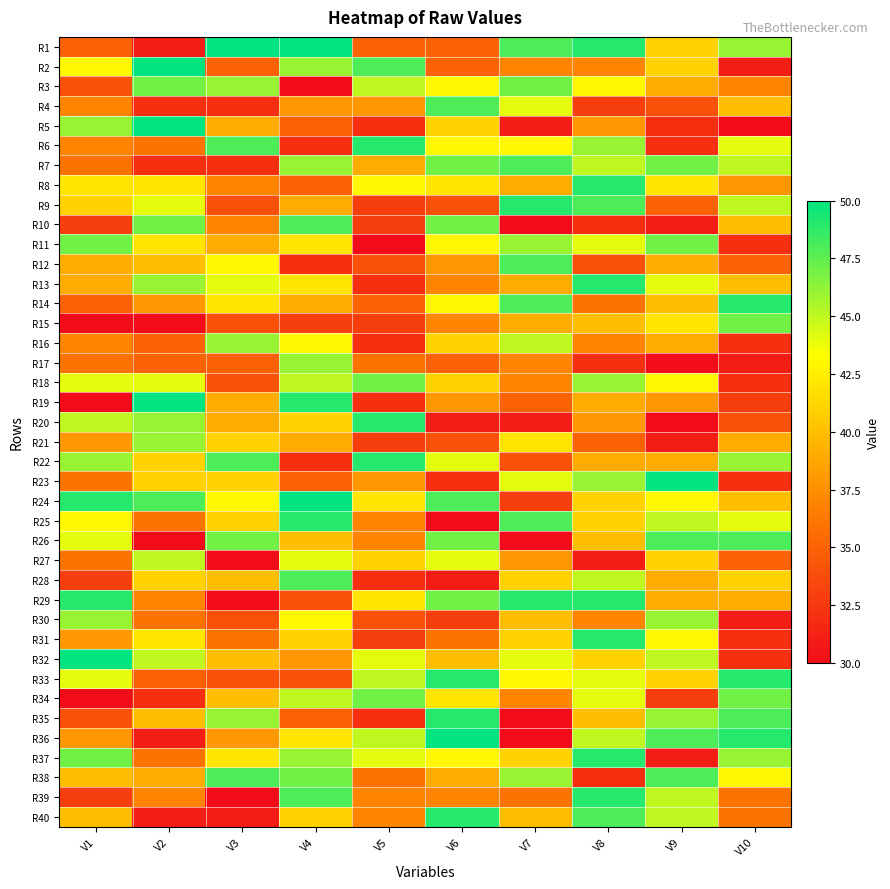

What is the maximum value shown in the chart?

50